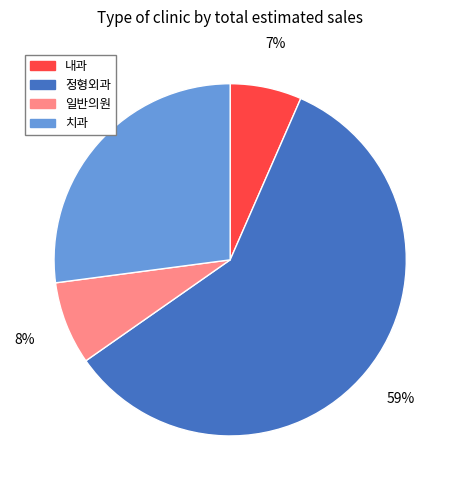

Is it true that 치과 is 41% of the pie?

False